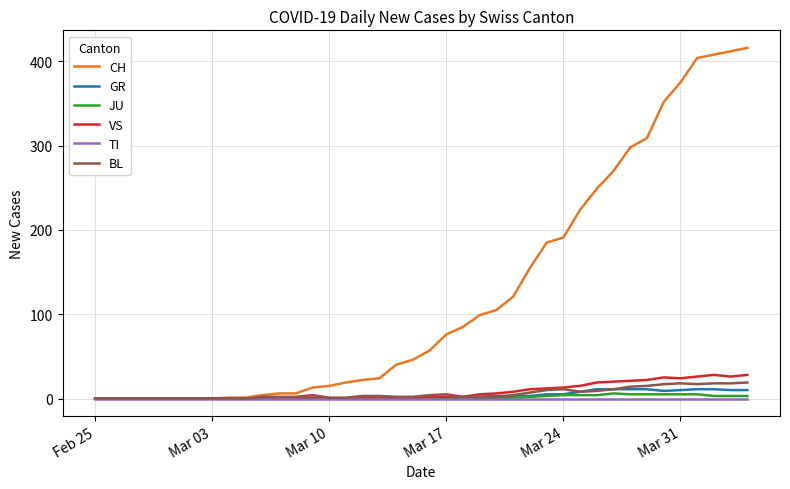

What is the highest value of the VS series?

28